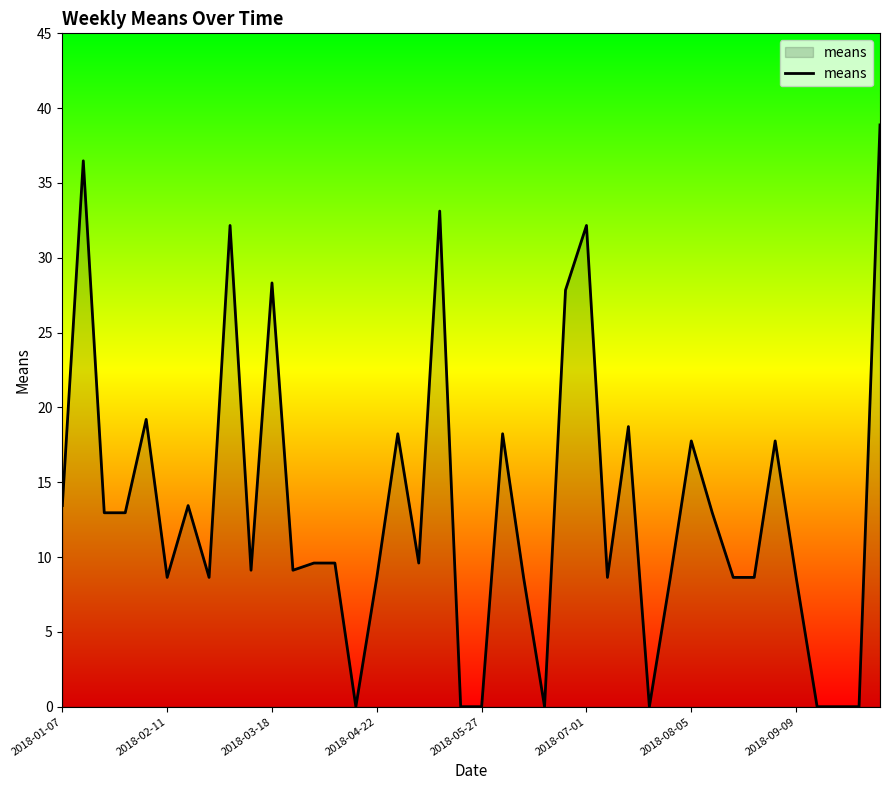

How many lines are shown in the chart?

1